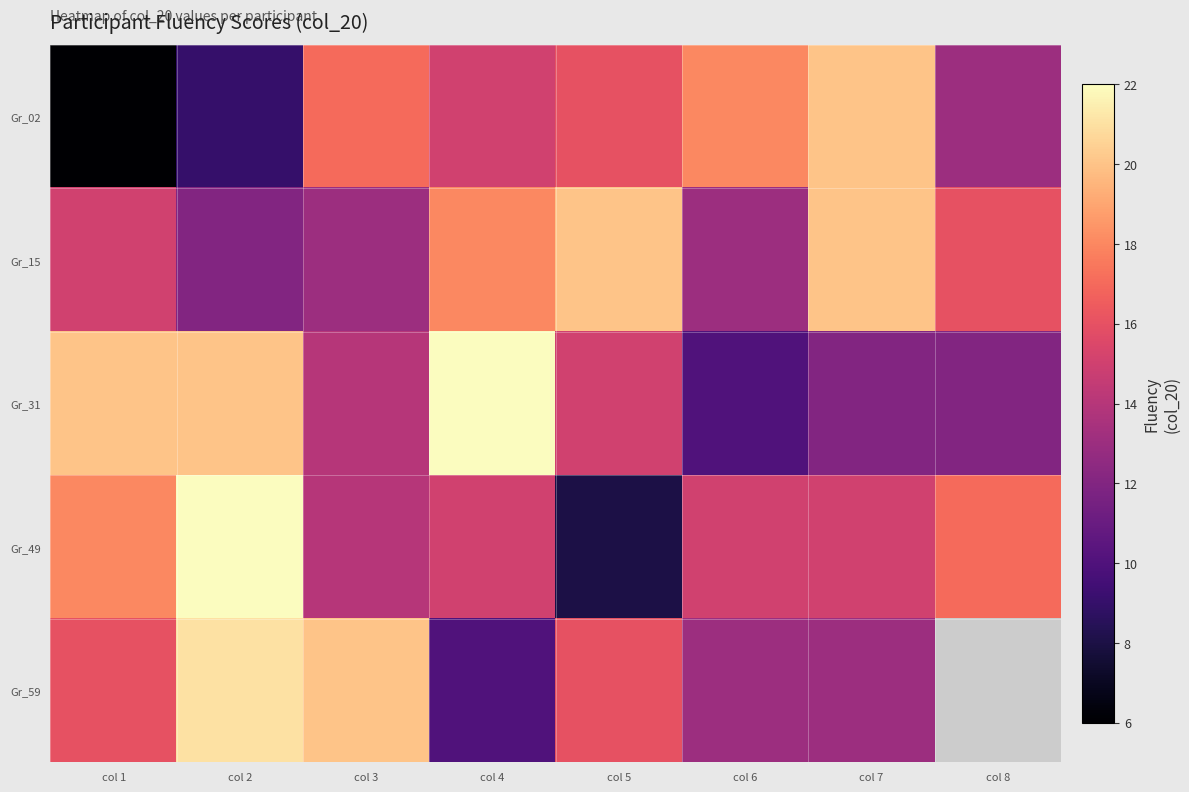

At which label does Gr_02 first exceed 16?

col 3